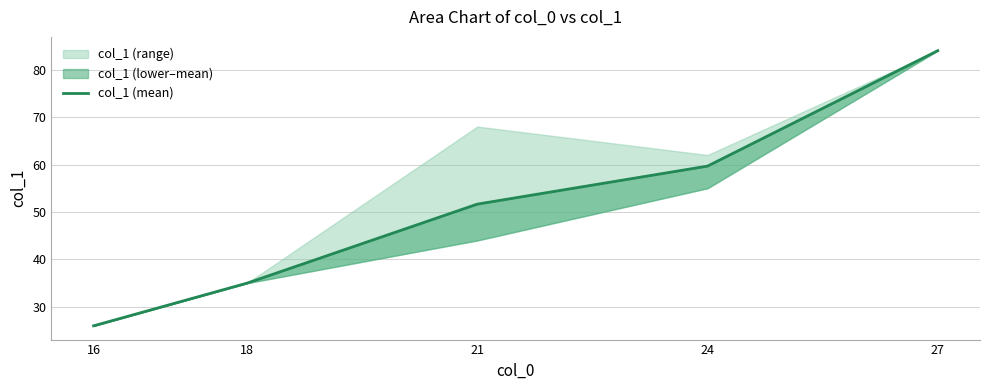

How many distinct data groups are displayed?

1